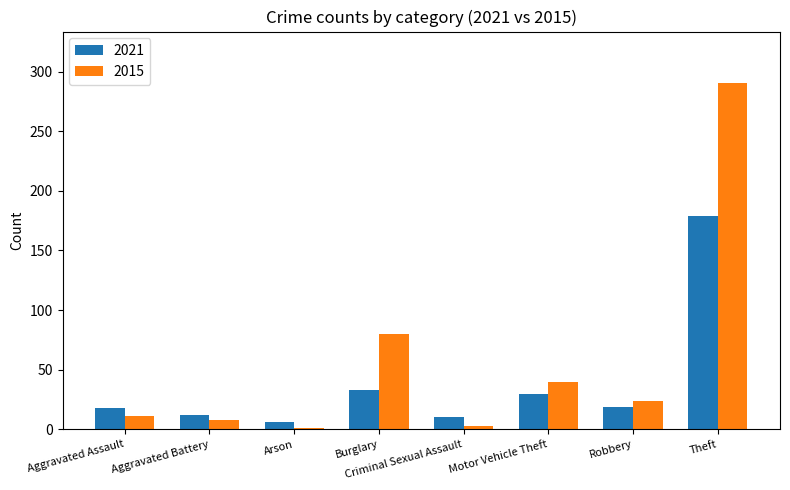

What is the spread (max minus min) of values at Robbery?

5